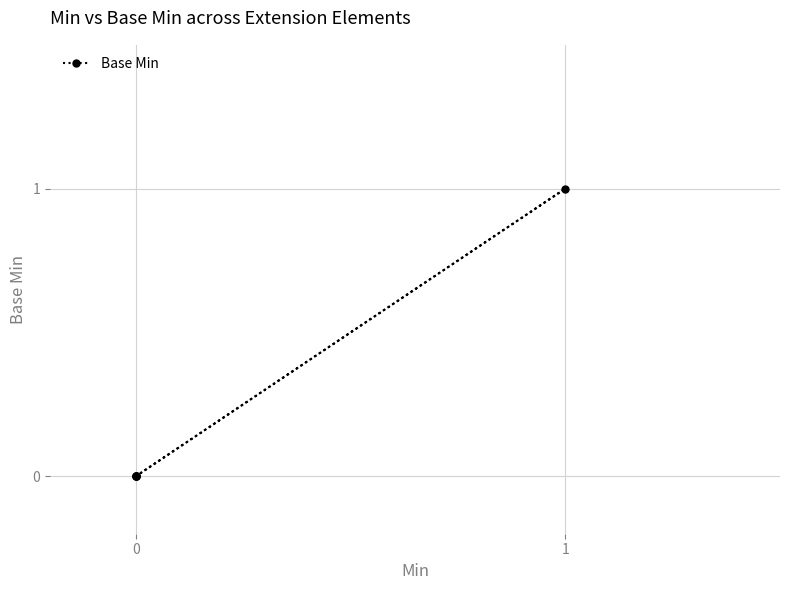

What is the change in value from 3 to 4?

-1